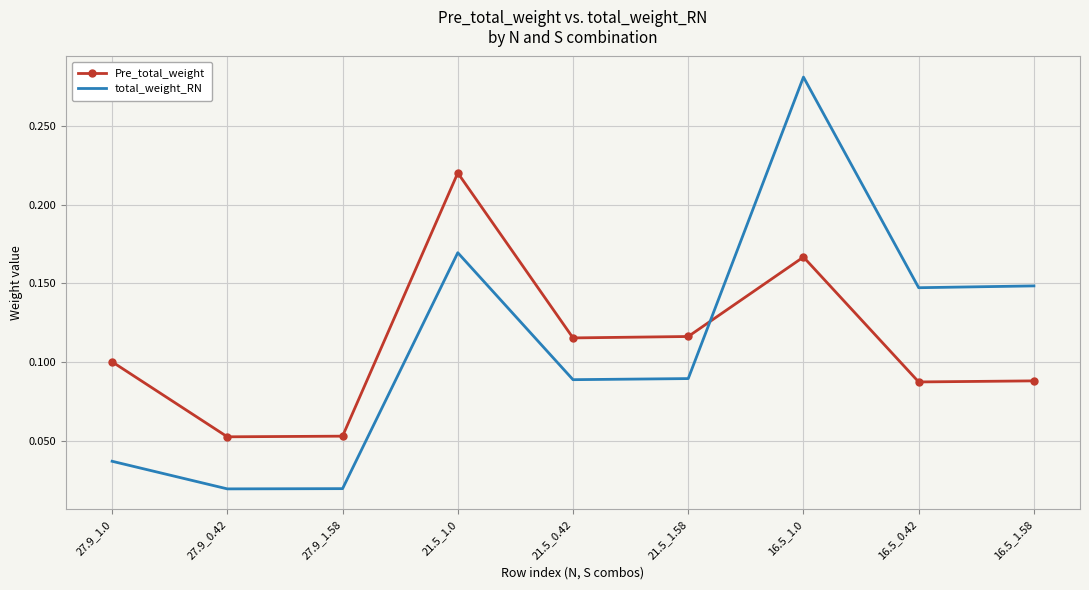

At which category is the sum across all series the highest?

16.5_1.0